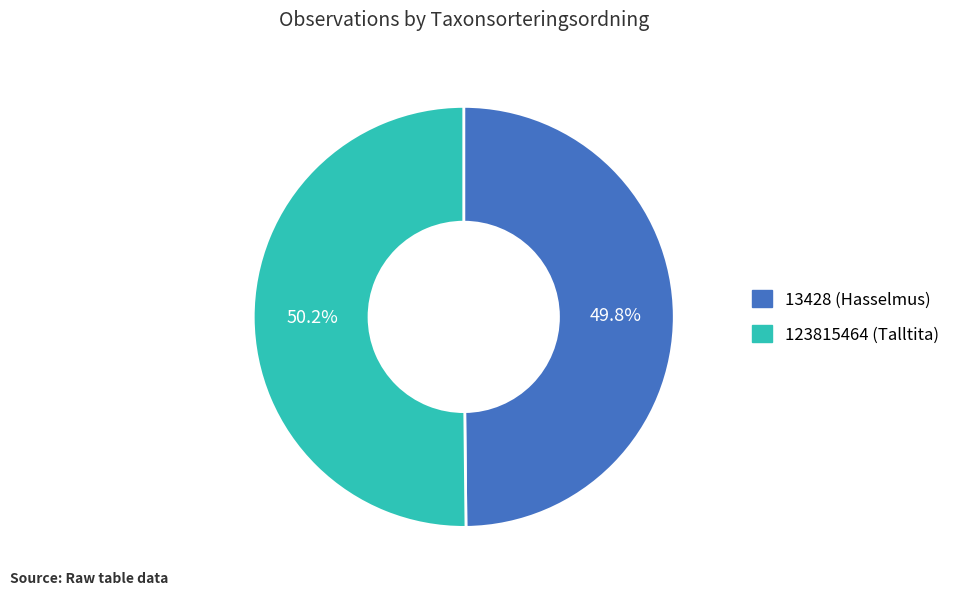

Does any single category account for the majority?

Yes